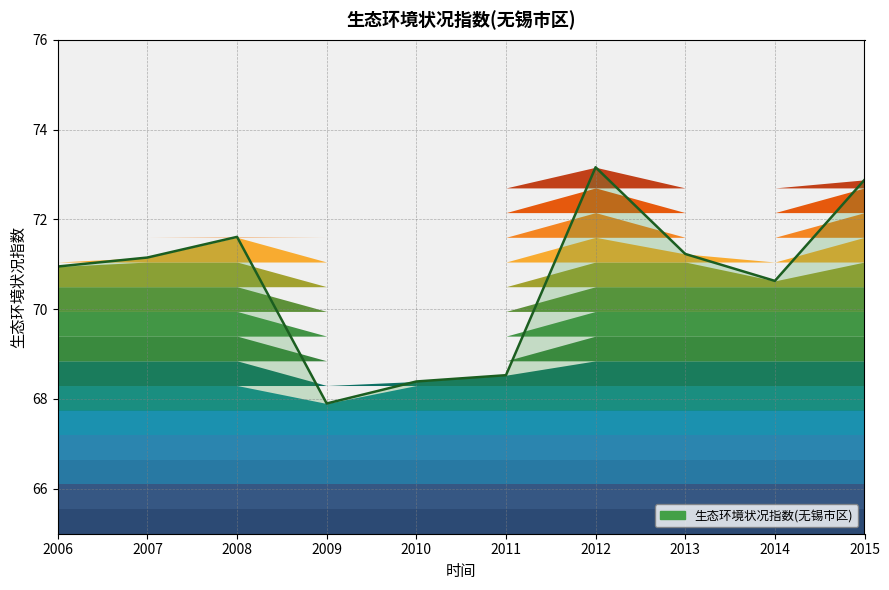

How many lines are shown in the chart?

1